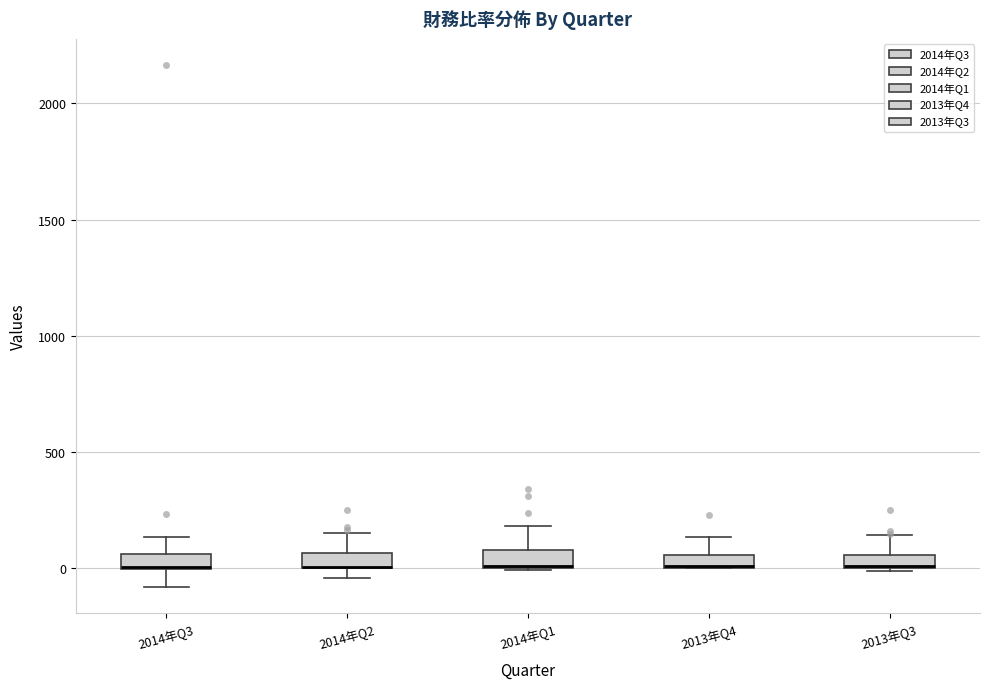

Where does the upper whisker of the box for 2014年Q2 end on the y-axis? The values are not printed on the chart, so give them approximately, as read against the axis.

150